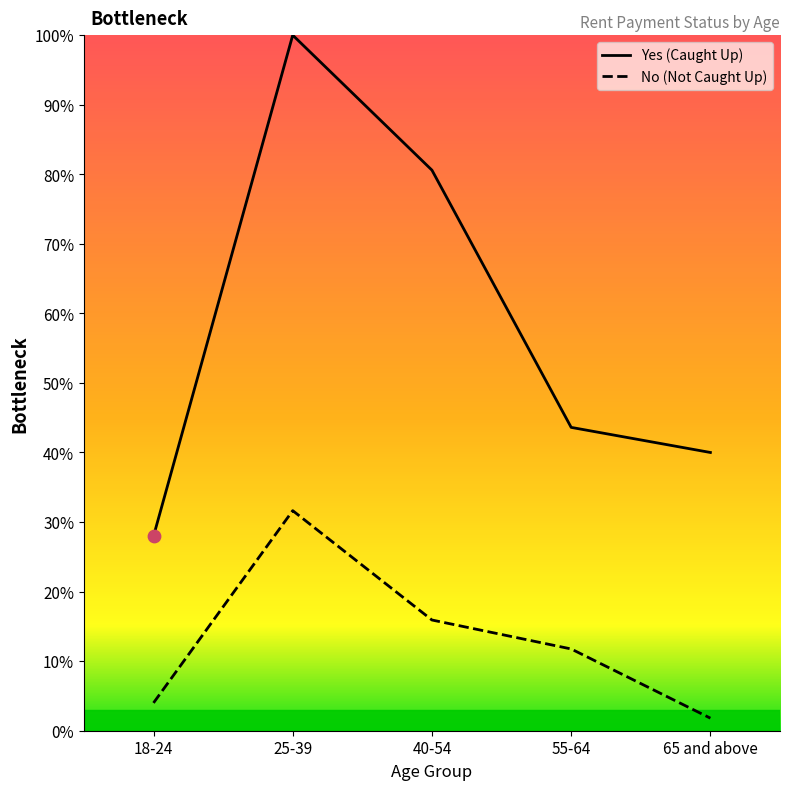

Is the value of Yes (Caught Up) at 40-54 greater than the value of No (Not Caught Up) at 18-24?

Yes